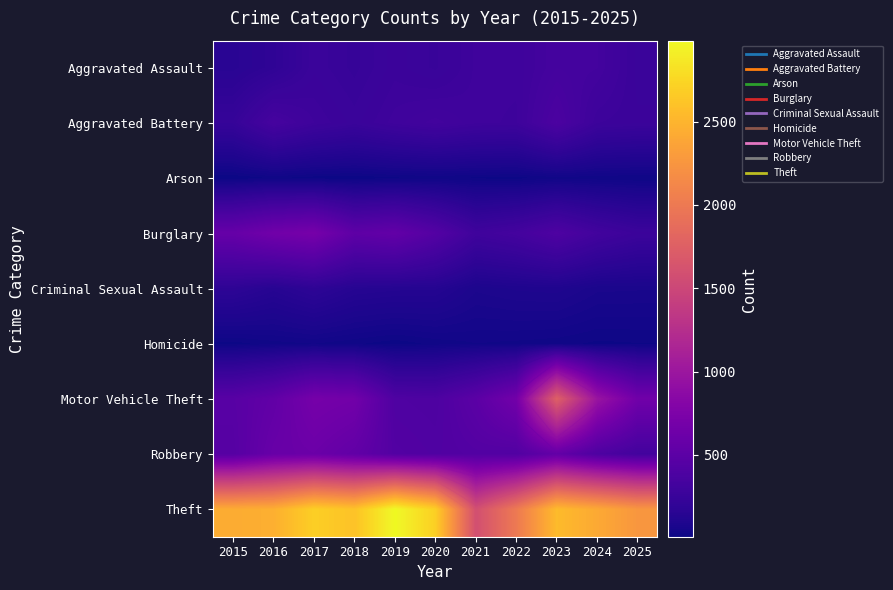

The value of Burglary at 2018 is 743. True or false?

False